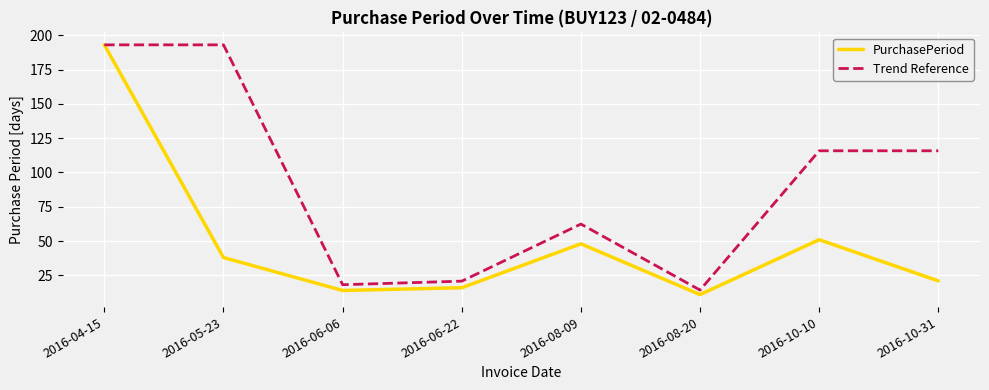

The PurchasePeriod series shows 32.1 at 2016-08-09. True or false?

False